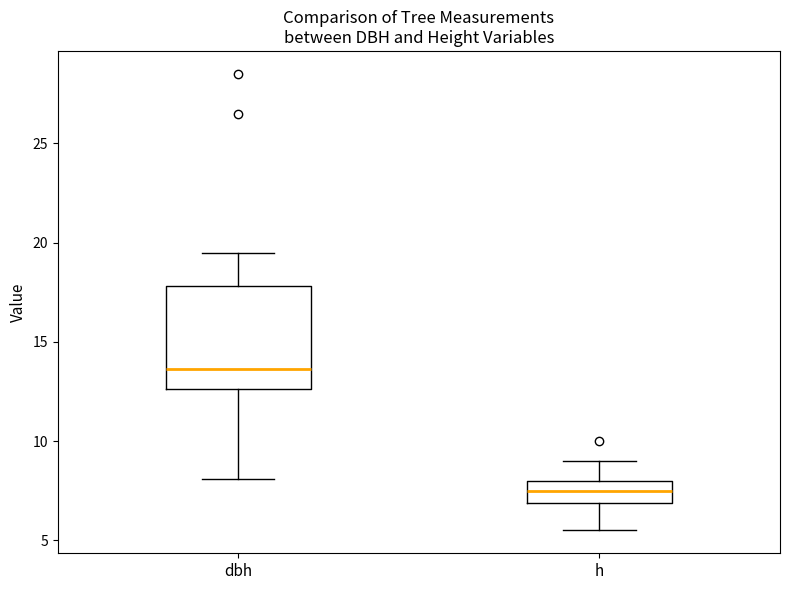

Where does the median line of the box for h sit on the y-axis? The values are not printed on the chart, so give them approximately, as read against the axis.

7.5